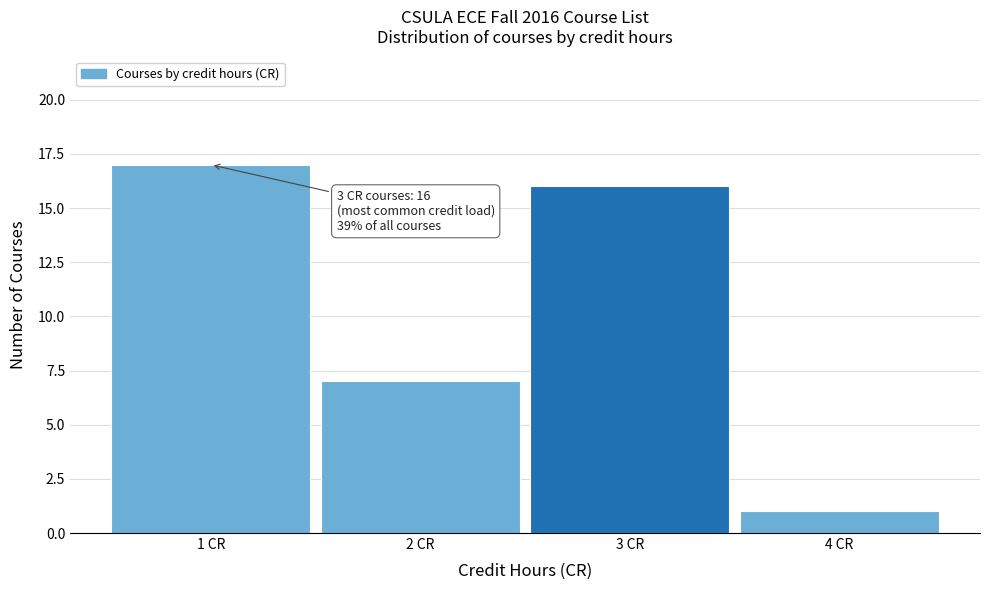

Reading left to right, transcribe all the data shown in this chart.

17	7	16	1